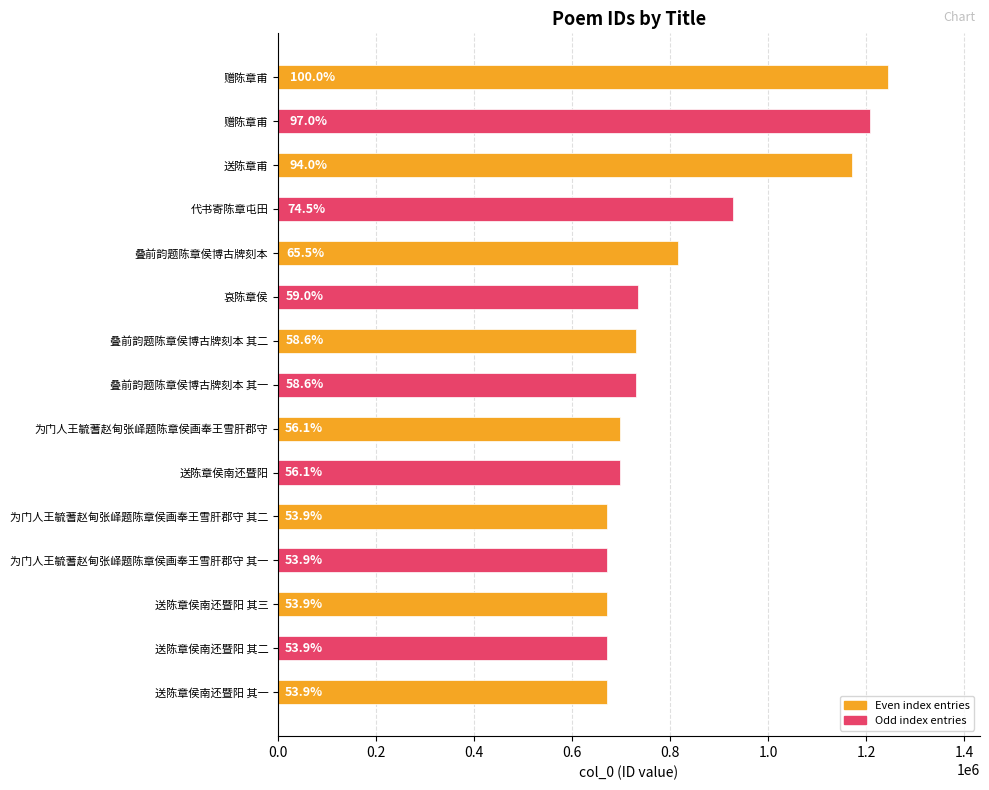

What is the average value?

821021